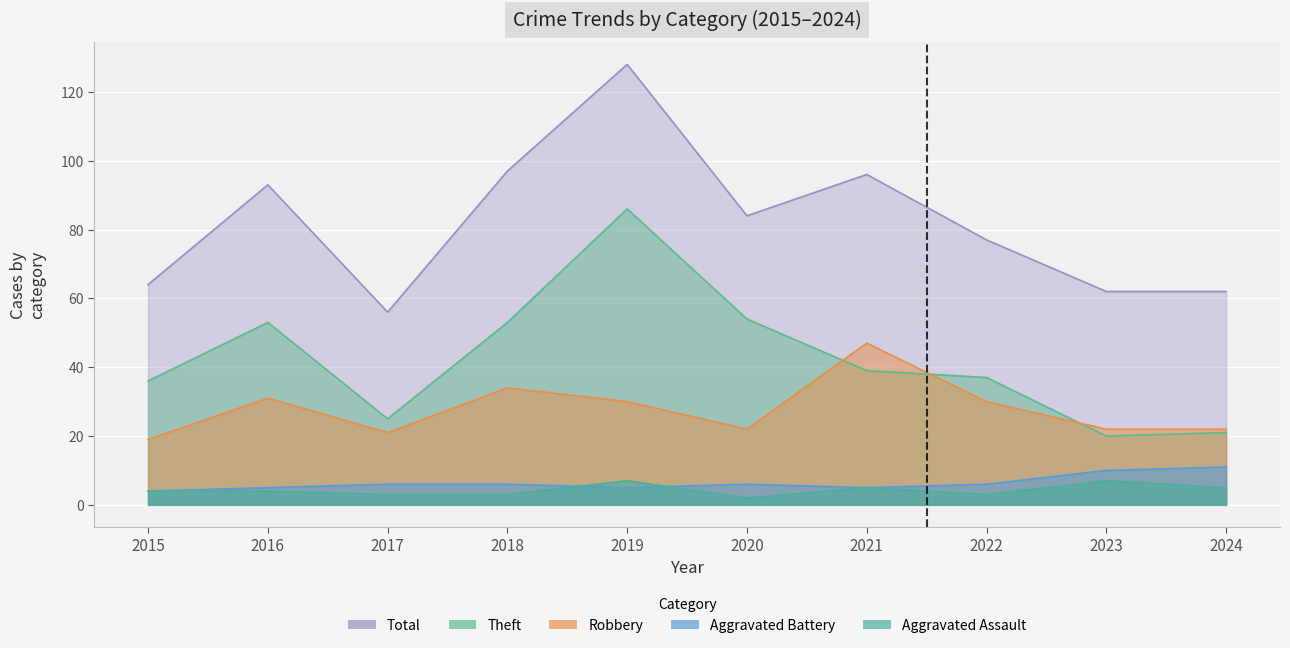

How many data points in Robbery are above 30?

3